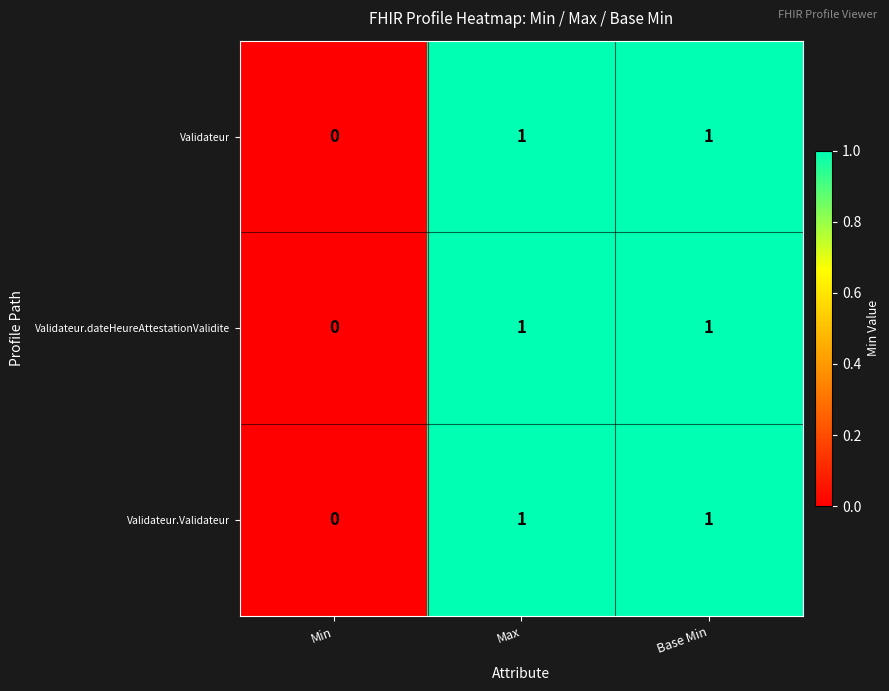

How many positive values does the Validateur series have?

2